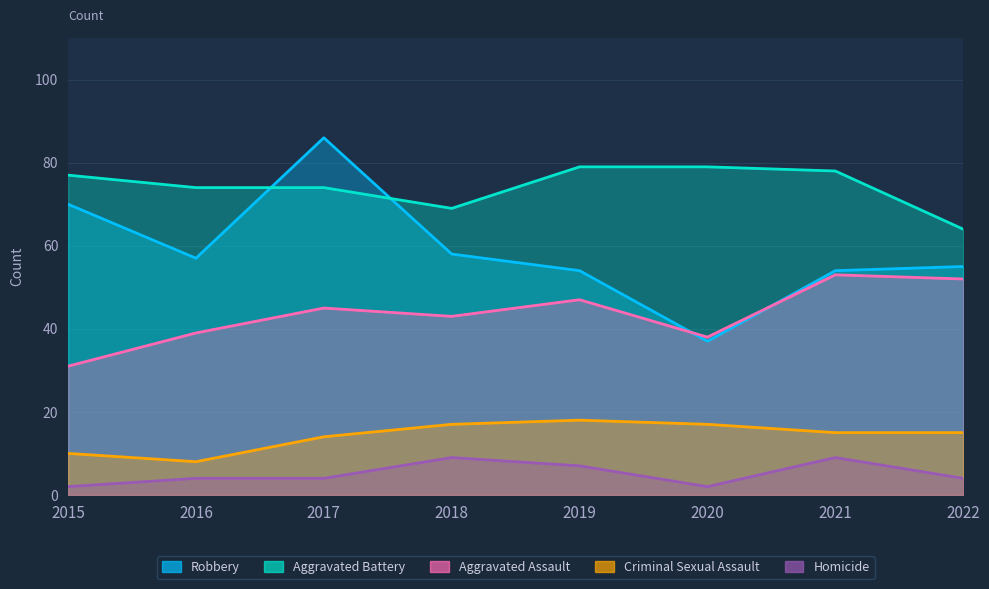

Is the value of Homicide at 2020 greater than the value of Aggravated Assault at 2022?

No